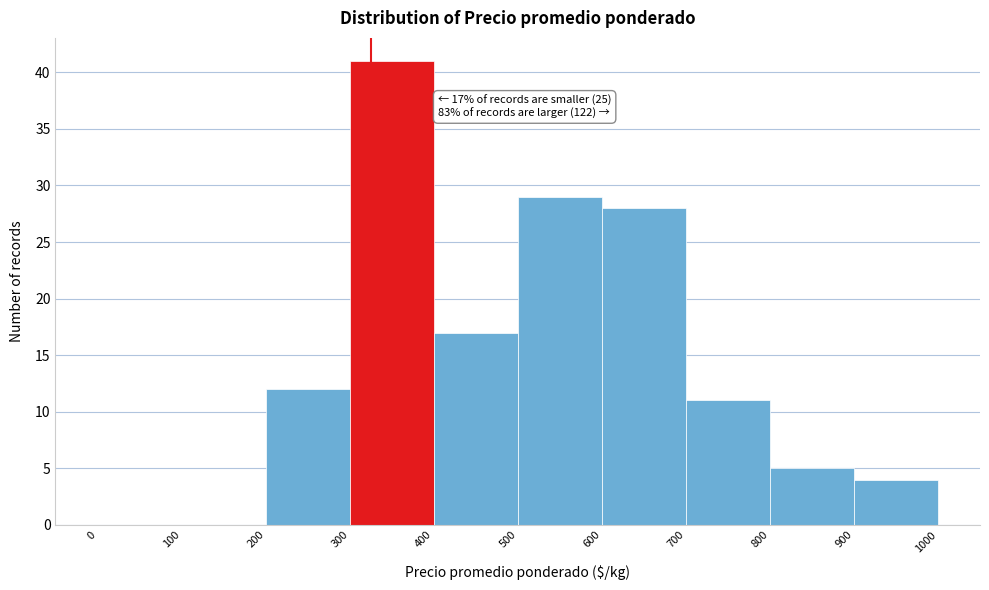

Over which range of the x-axis is the bar tallest?

300 to 400